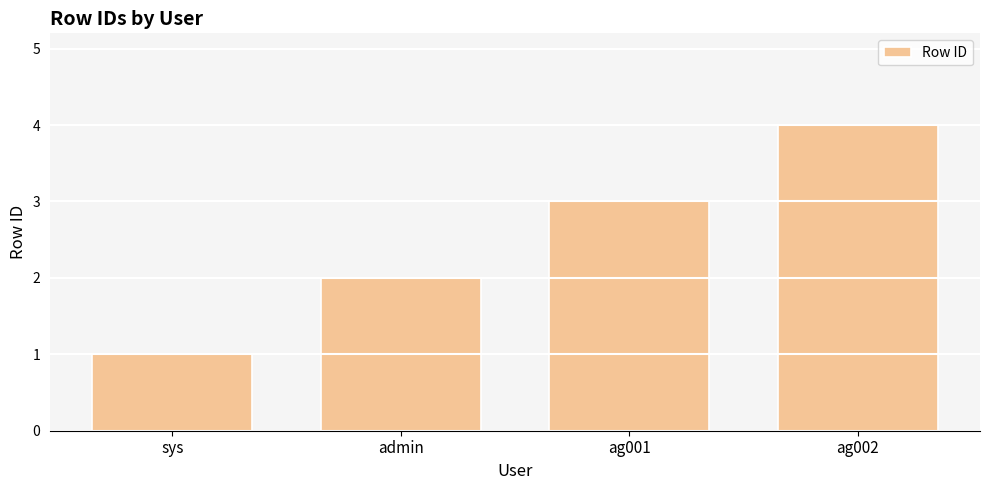

What value does the data have at ag001?

3